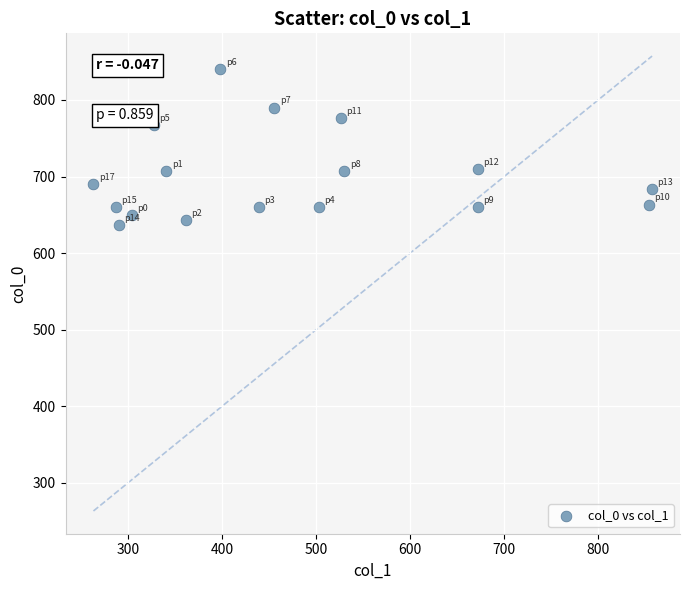

What is the range of Y values (max minus min)?

203.3